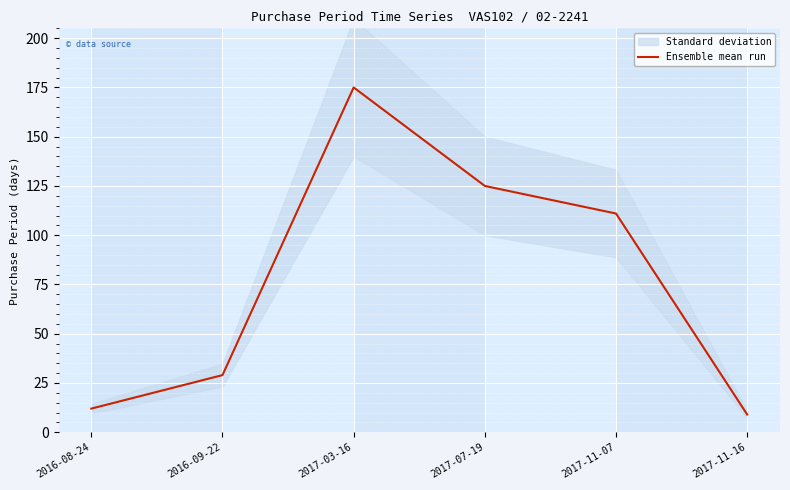

Between 2016-08-24 and 2017-11-16, which is larger?

2016-08-24